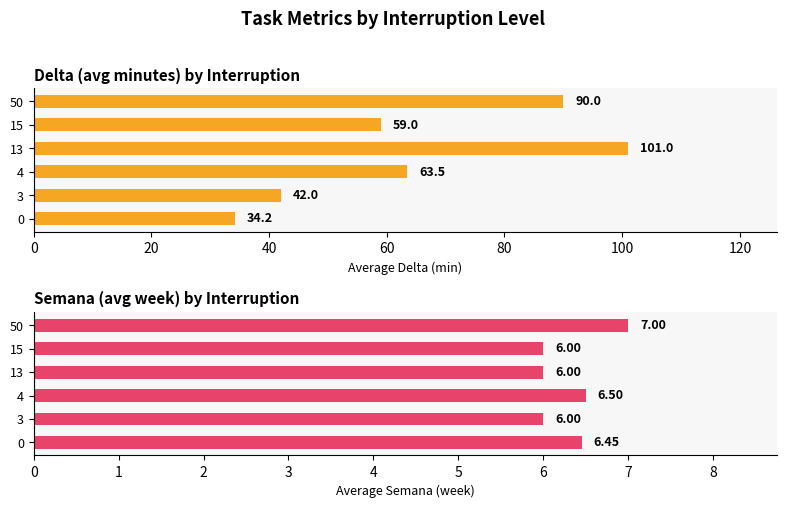

What is the sum of all Delta (avg minutes) values?

389.7